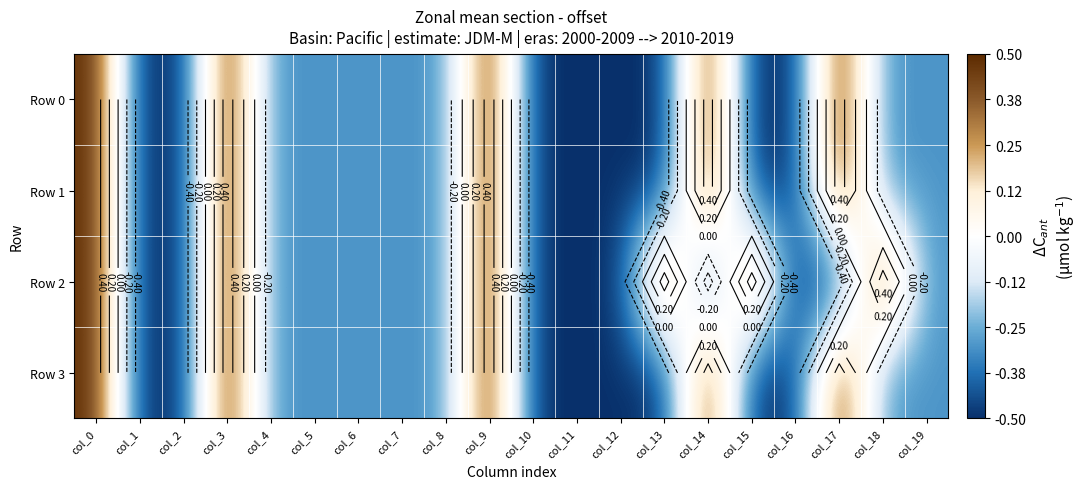

Where does the Row 0 series first go above 0?

col_0